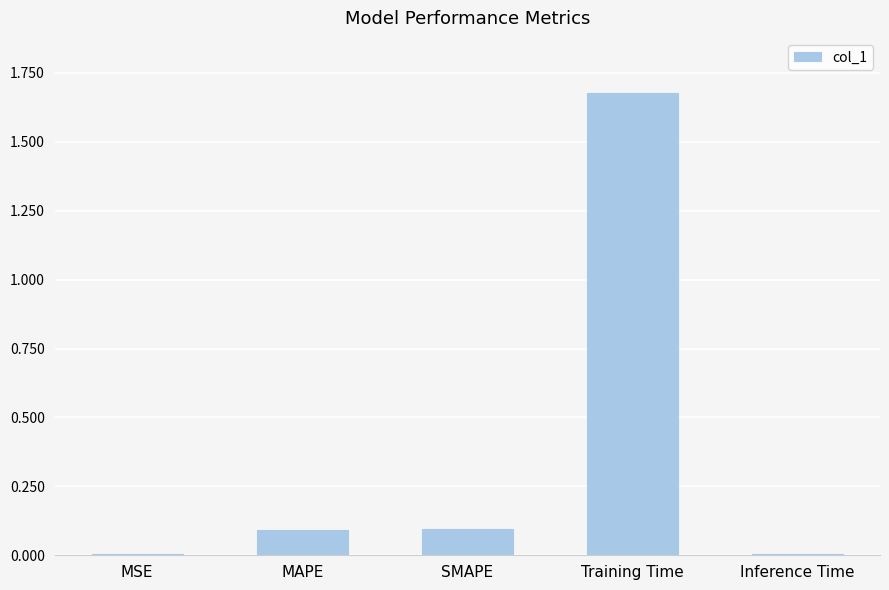

What value does the data have at MAPE?

0.1